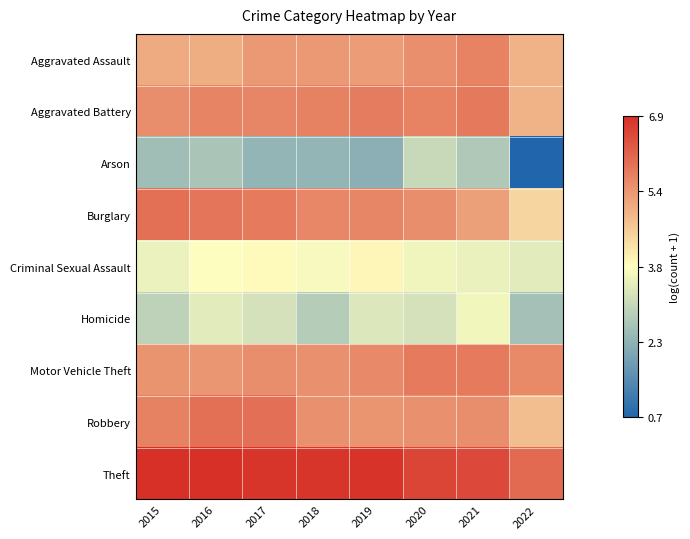

Which has a higher value, 2018 or 2016?

2018